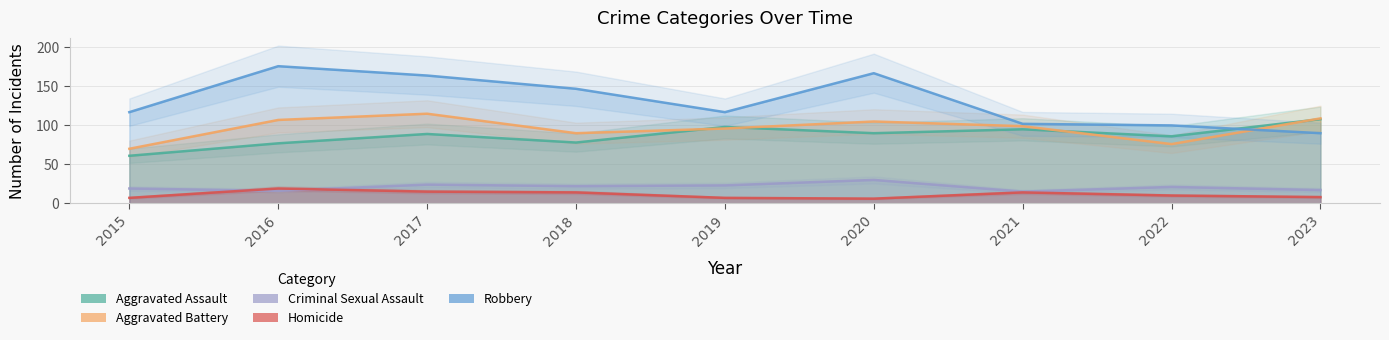

What is the difference between the maximum and second lowest values in the Aggravated Assault series?

31